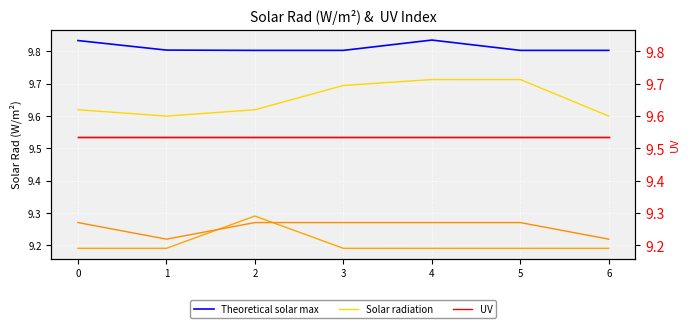

What value does the UV series have at 6?

9.5